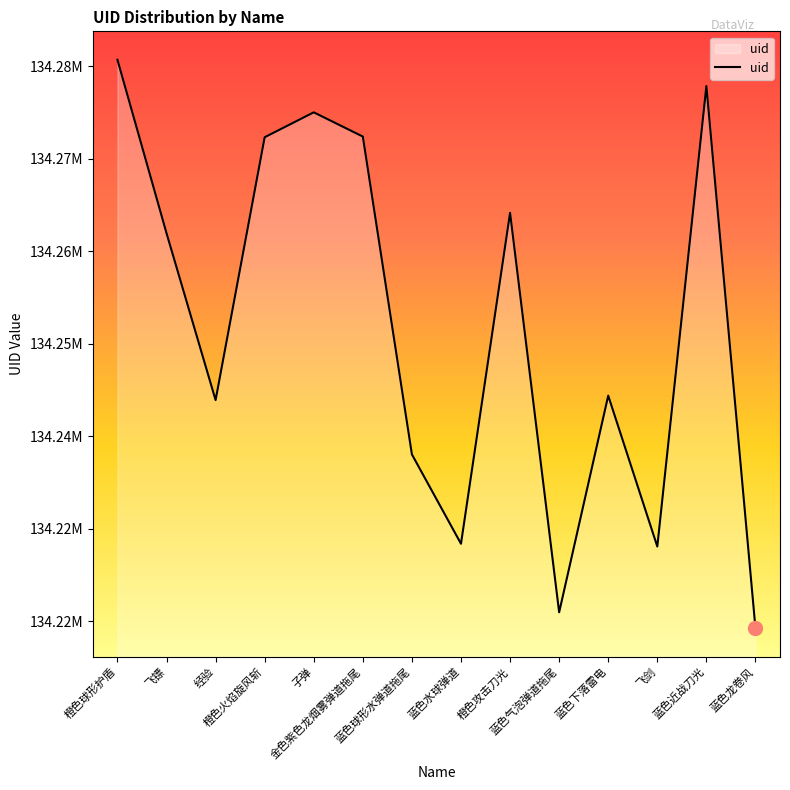

What is the difference between the second highest and second lowest values?

56900